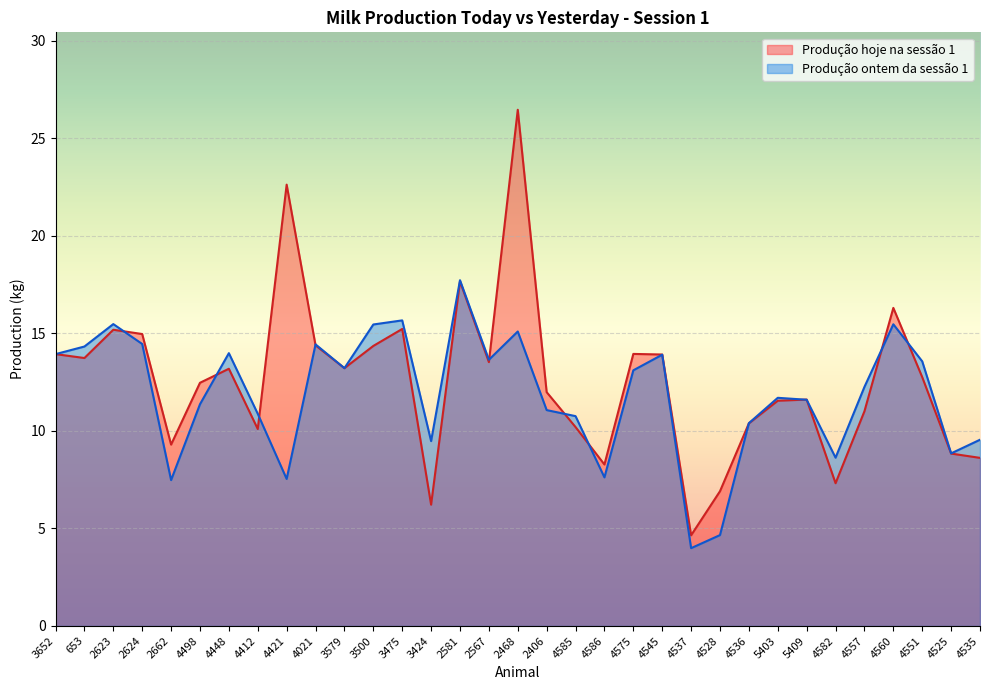

How many lines are shown in the chart?

2